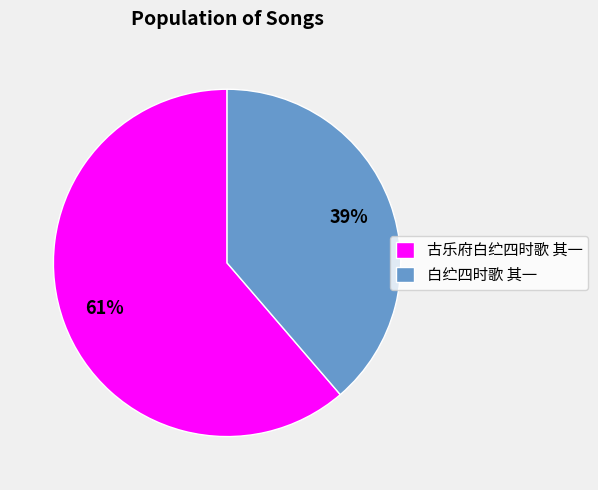

What percentage is the 白纻四时歌 其一 slice, to the nearest percent?

39%